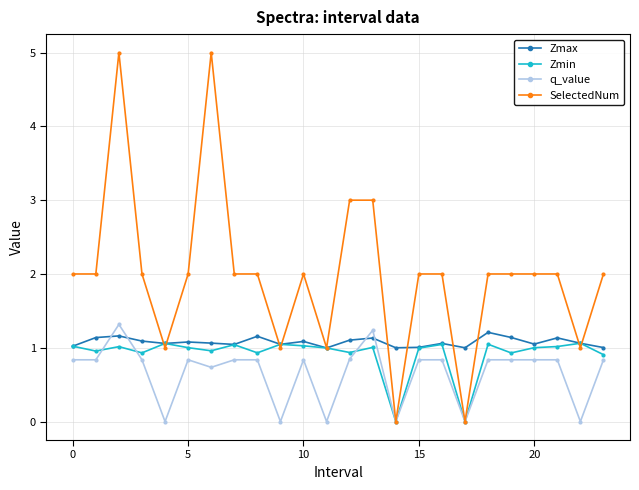

Which series has the largest range (max minus min)?

SelectedNum